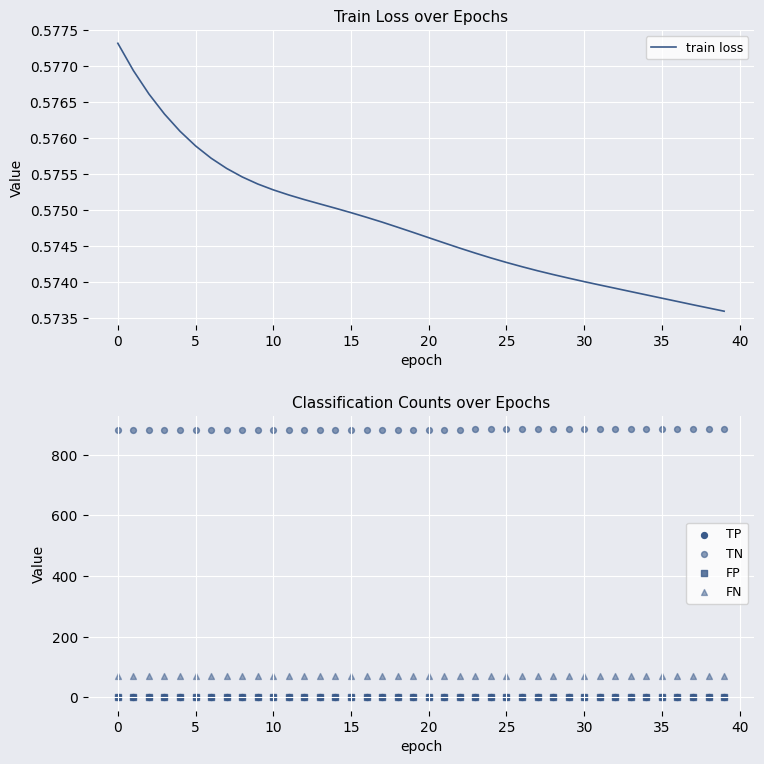

Is the value of TN at 16 greater than the value of TP at 34?

Yes